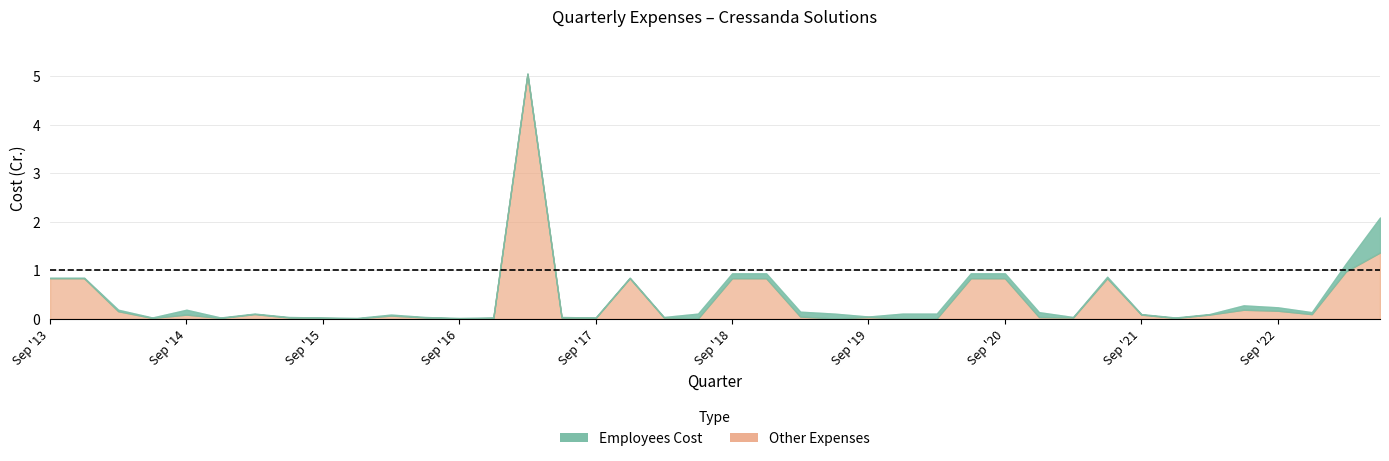

What is the label of the 35th point from the right?

Dec '14